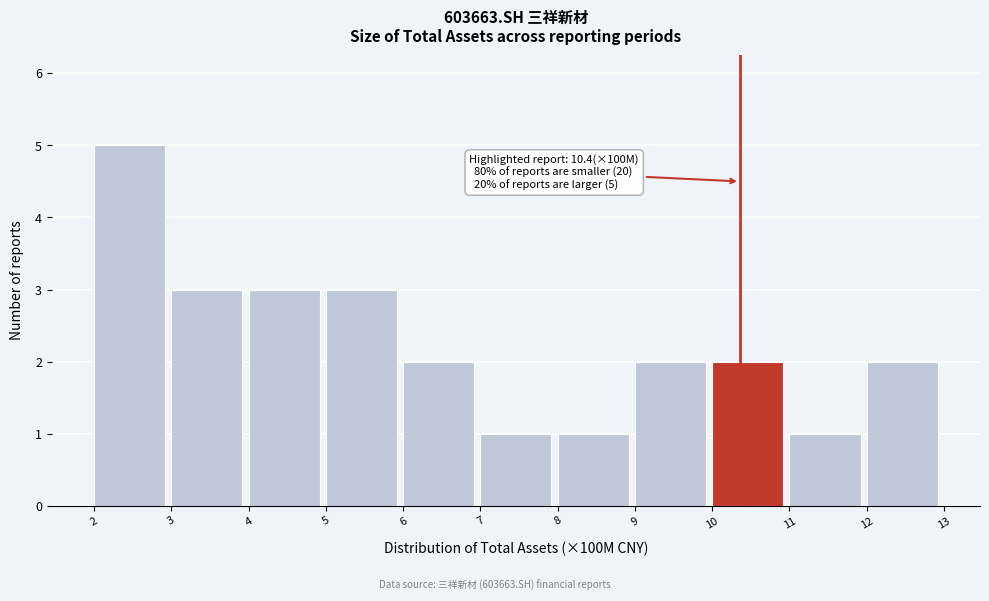

Over which range of the x-axis is the bar tallest?

2 to 3